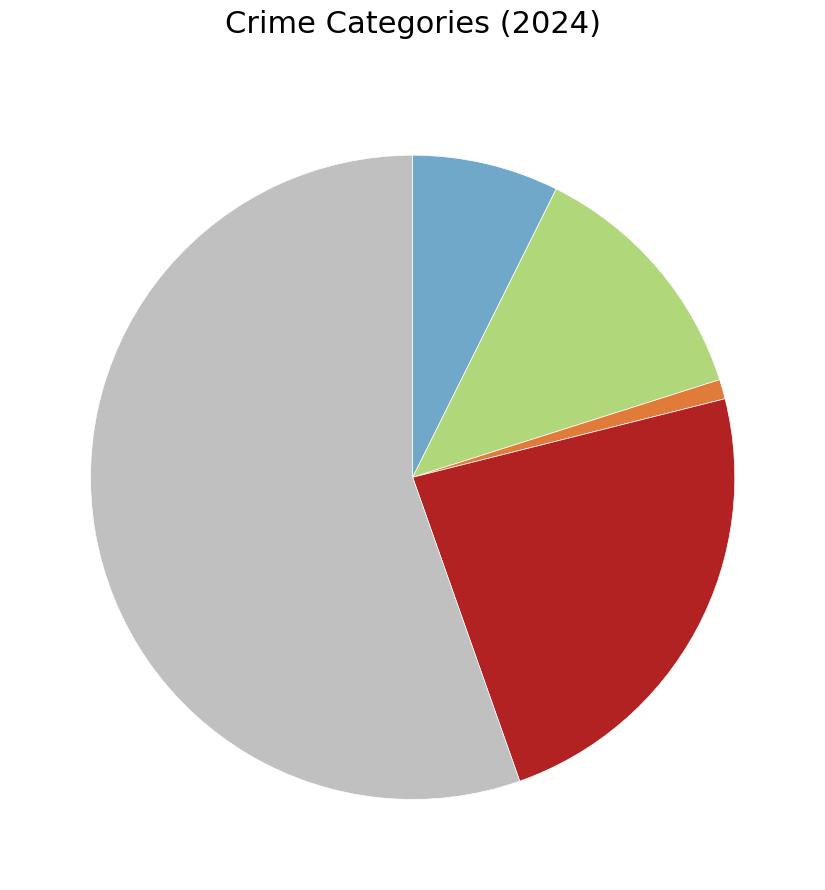

Is there any slice that represents more than half of the pie?

Yes